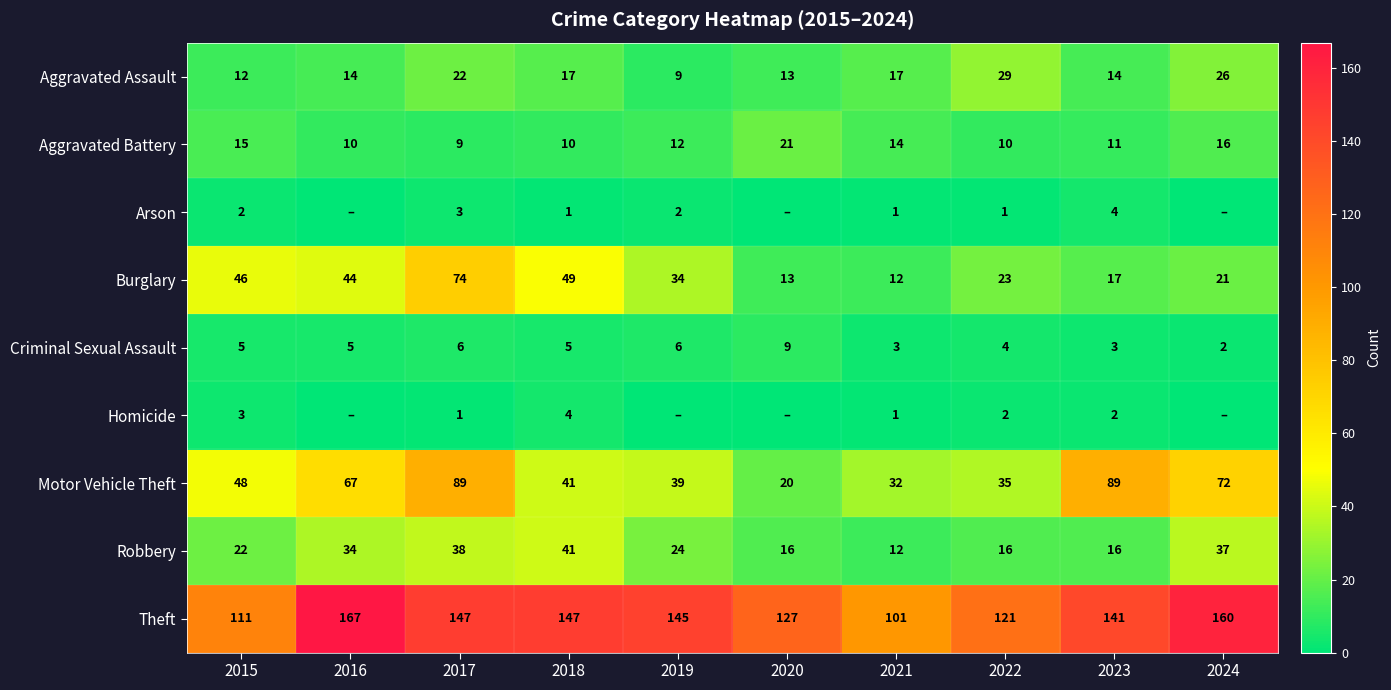

What is the difference between the highest and lowest values at 2023?

139